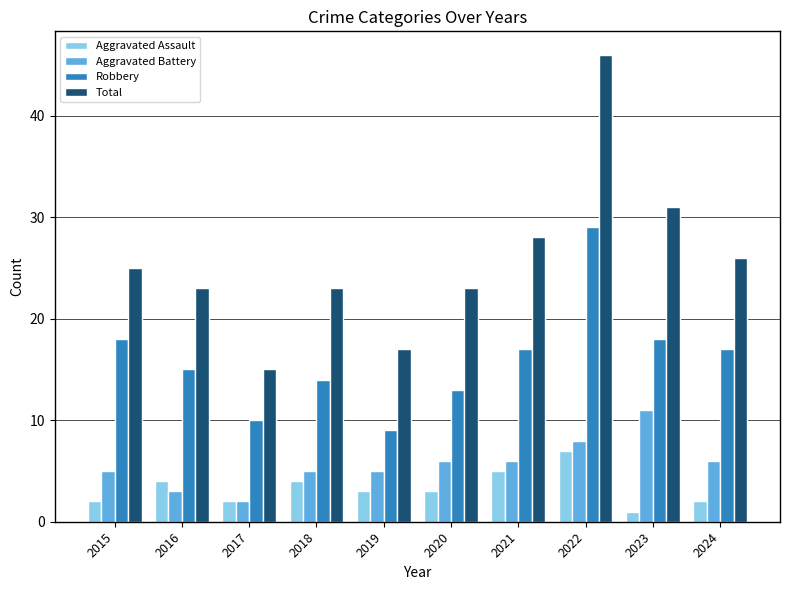

Reading left to right, transcribe all the data shown in this chart.

Aggravated Assault: 2	4	2	4	3	3	5	7	1	2
Aggravated Battery: 5	3	2	5	5	6	6	8	11	6
Robbery: 18	15	10	14	9	13	17	29	18	17
Total: 25	23	15	23	17	23	28	46	31	26